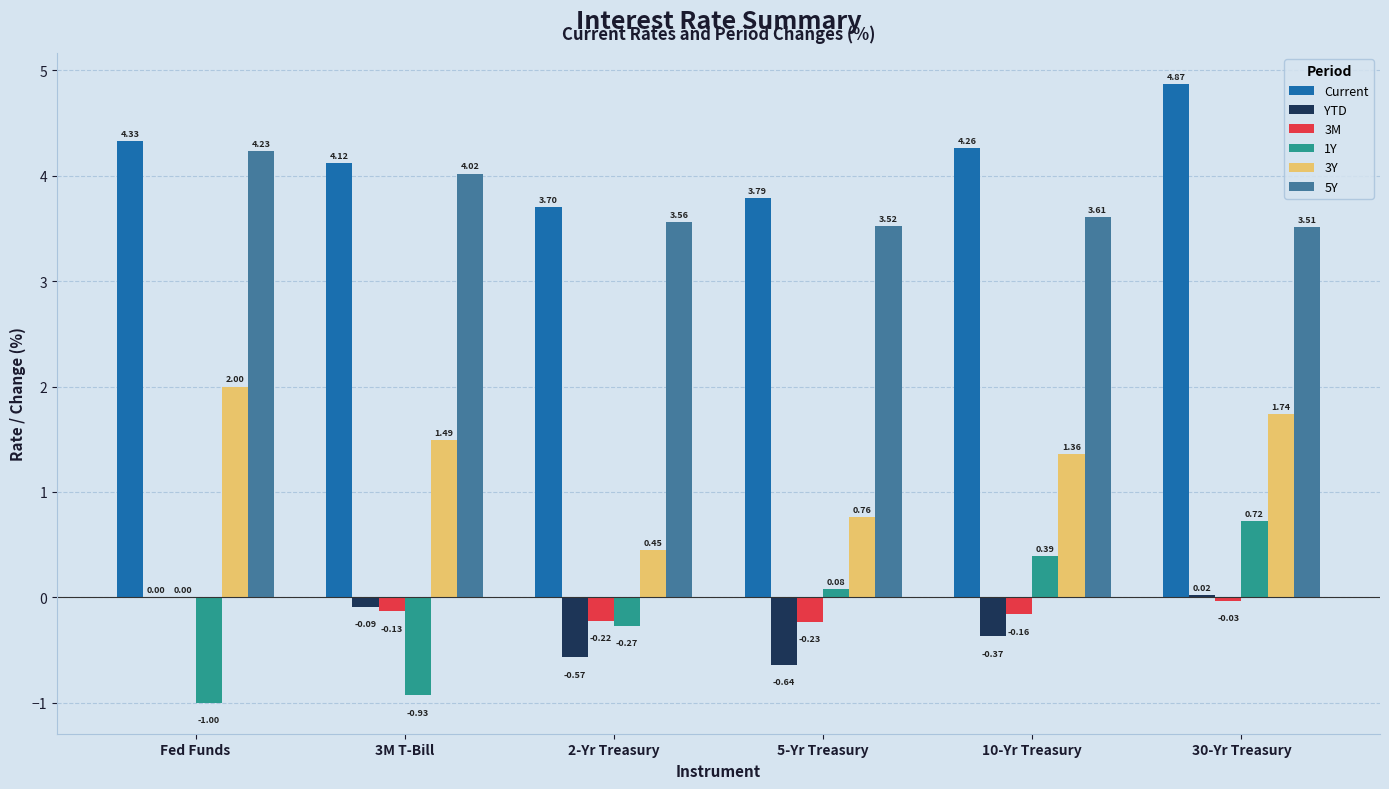

Which series has the largest total across all categories?

Current